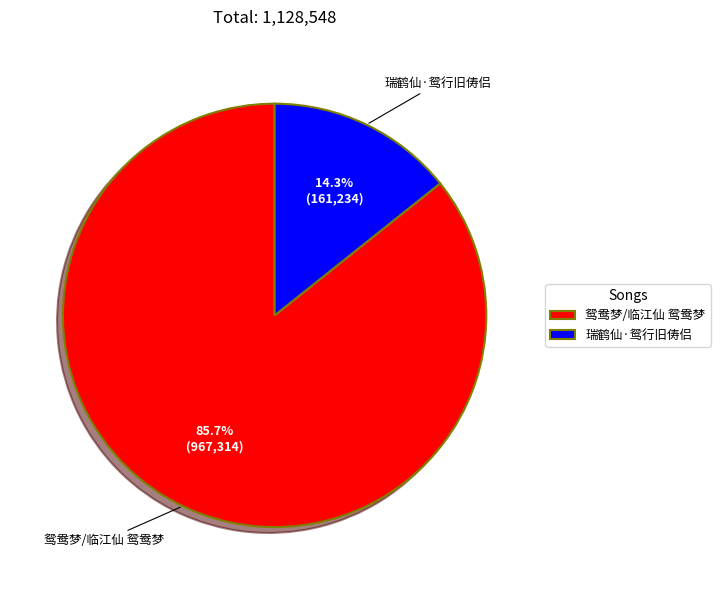

The 瑞鹤仙·鸳行旧俦侣 slice represents 14% of the pie. True or false?

True